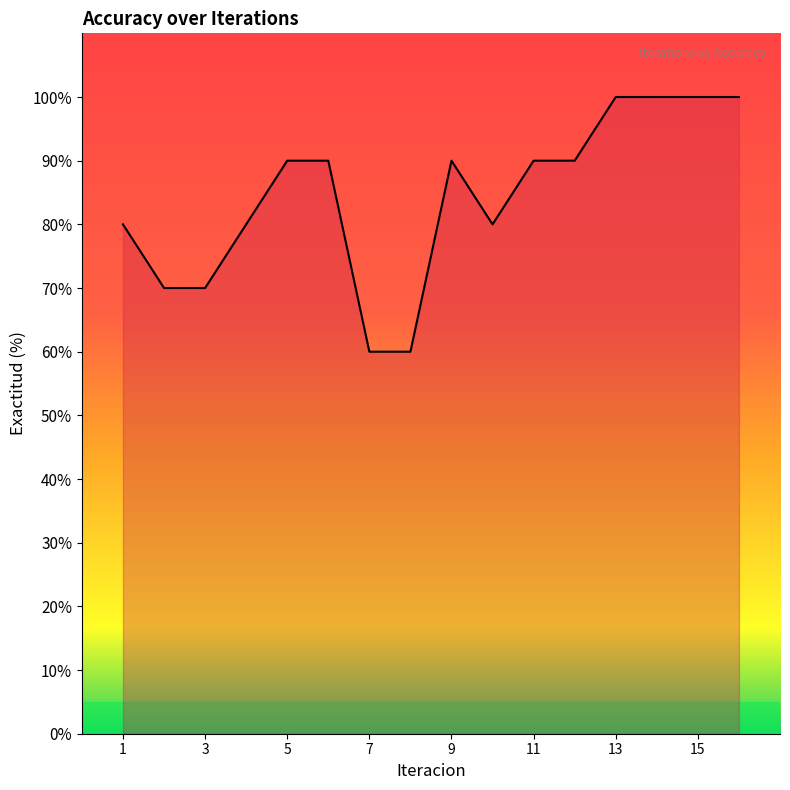

What is the maximum value shown in the chart?

100